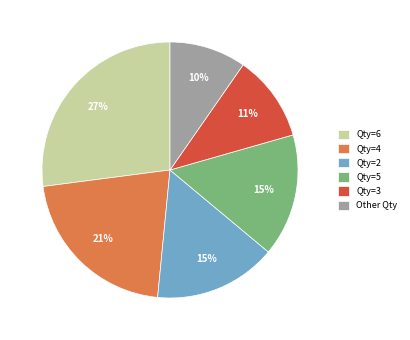

To the nearest percent, what is the average slice percentage?

17%